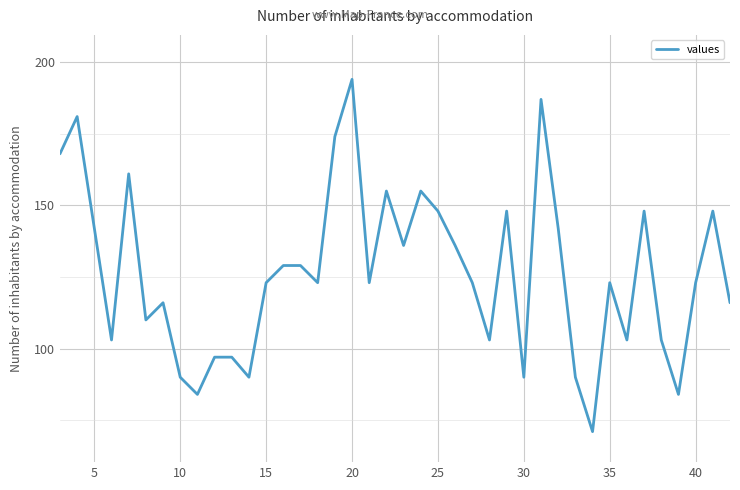

What is the difference between the maximum and minimum values?

123